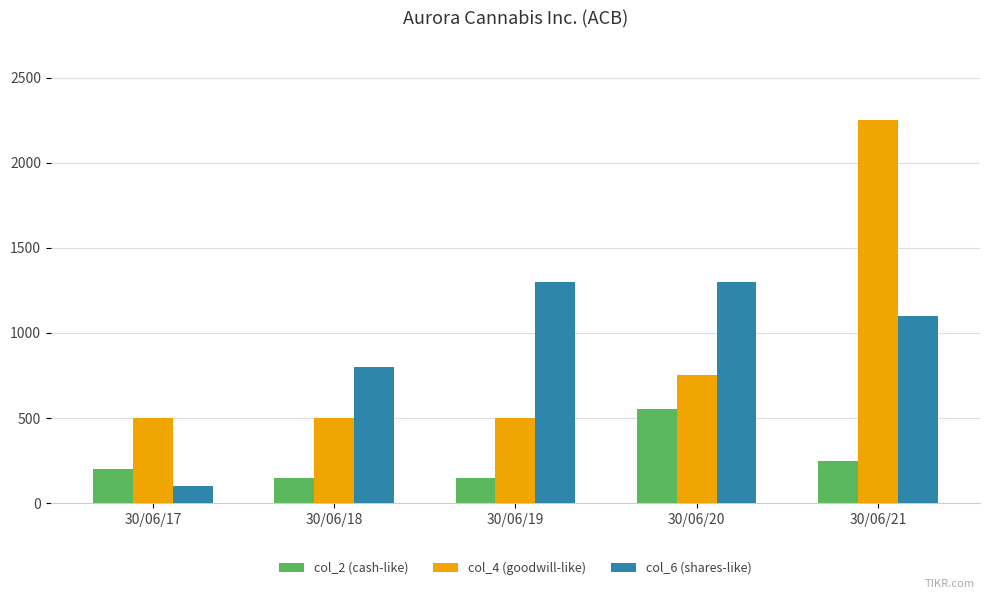

Reading left to right, transcribe all the data shown in this chart.

col_2 (cash-like): 30/06/17=200	30/06/18=150	30/06/19=150	30/06/20=550	30/06/21=250
col_4 (goodwill-like): 30/06/17=500	30/06/18=500	30/06/19=500	30/06/20=750	30/06/21=2250
col_6 (shares-like): 30/06/17=100	30/06/18=800	30/06/19=1300	30/06/20=1300	30/06/21=1100